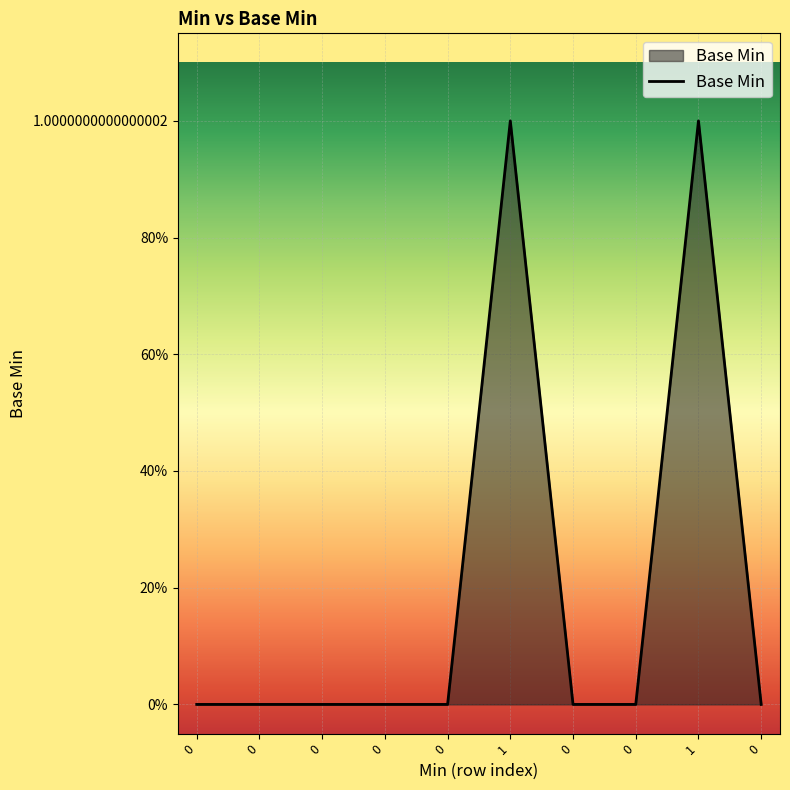

The value at 0 is 0. True or false?

True